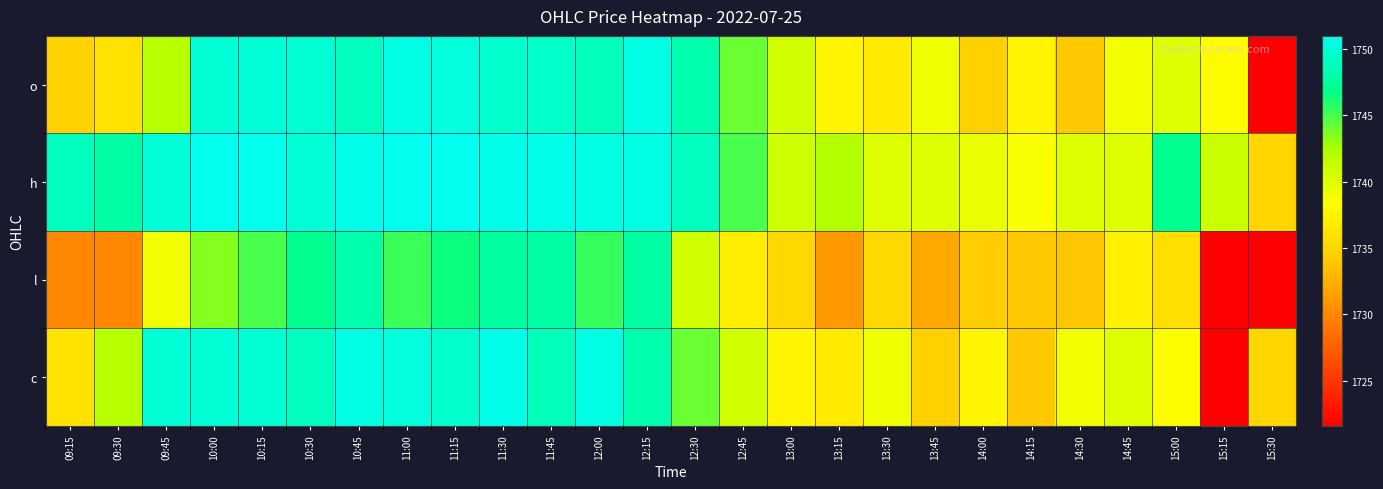

At how many categories does at least one series exceed 1730?

26